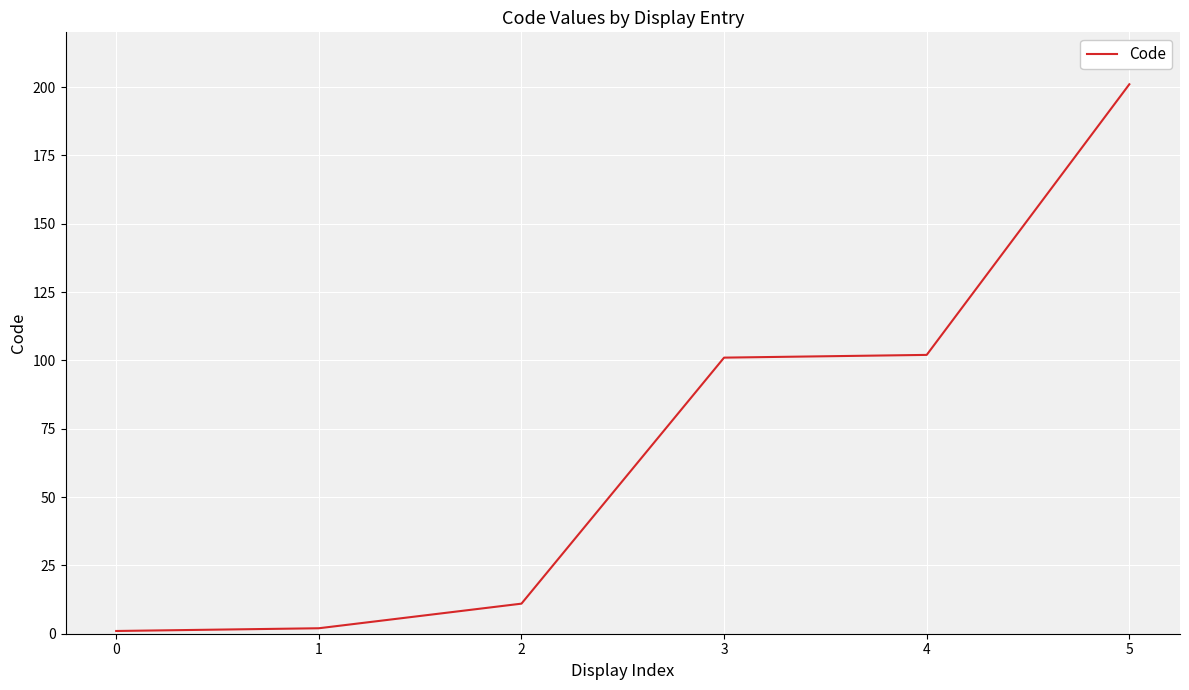

Which has a higher value, 5 or 4?

5